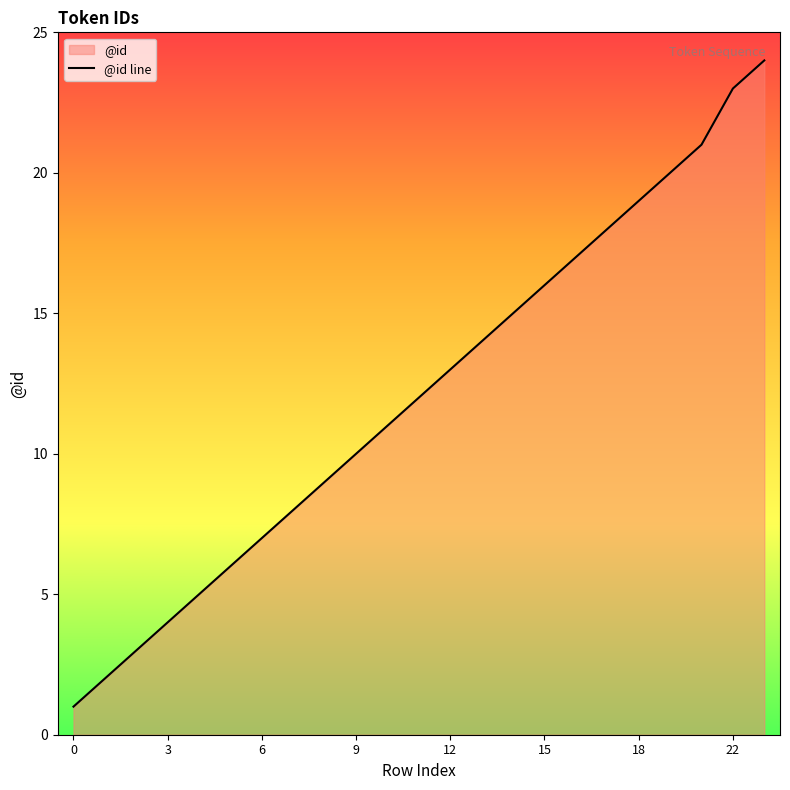

What is the value of the 6th point from the left?

6